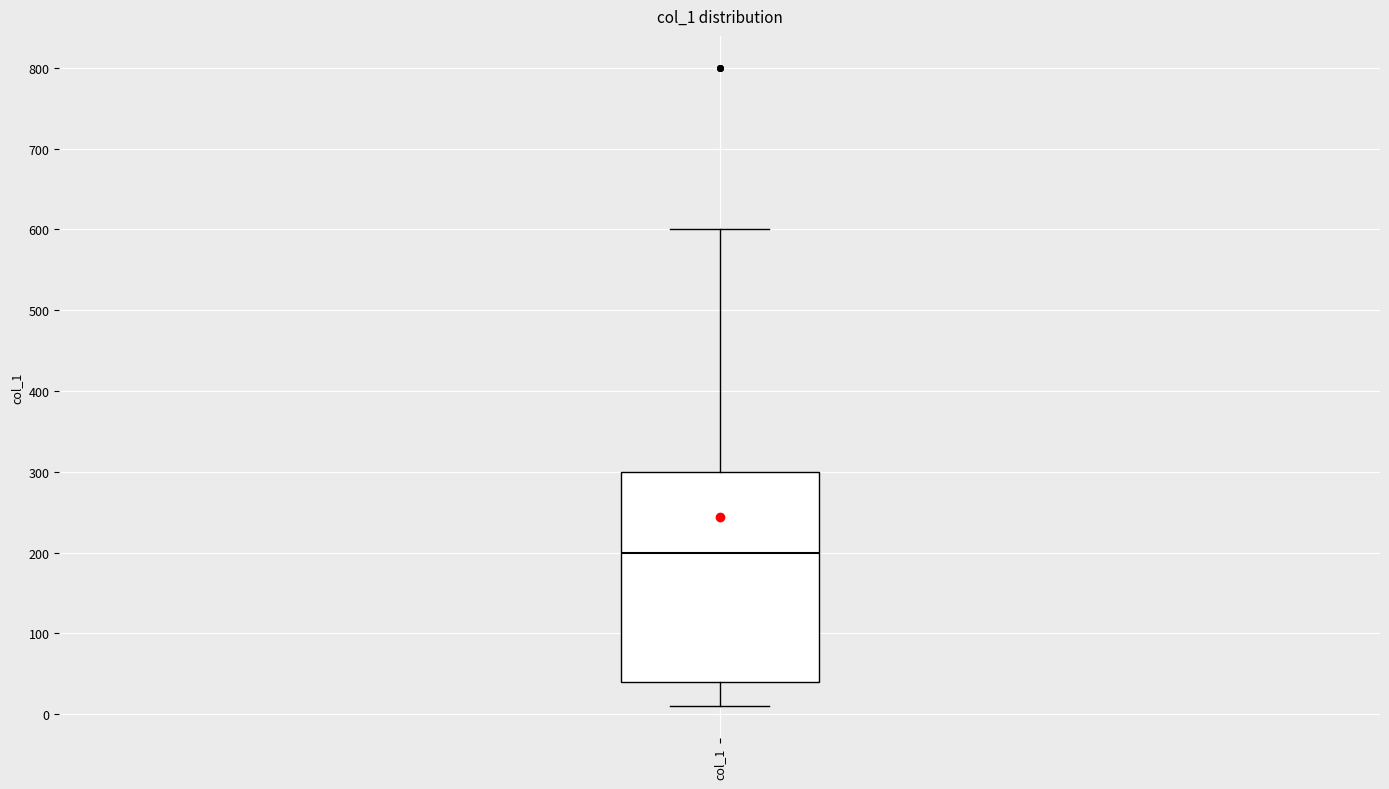

Read this box plot against the y-axis: the position of the median line, the range covered by the box, and the ends of both whiskers. The values are not printed on the chart, so give them approximately, as read against the axis.

median 200, box 40 to 300, whiskers 10 to 600